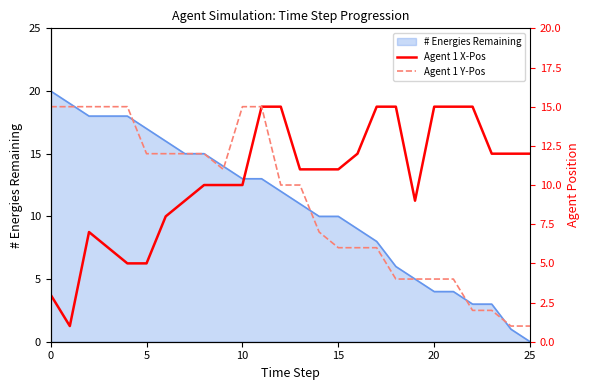

Is it true that Agent 1 X-Pos equals 11 at 13?

True